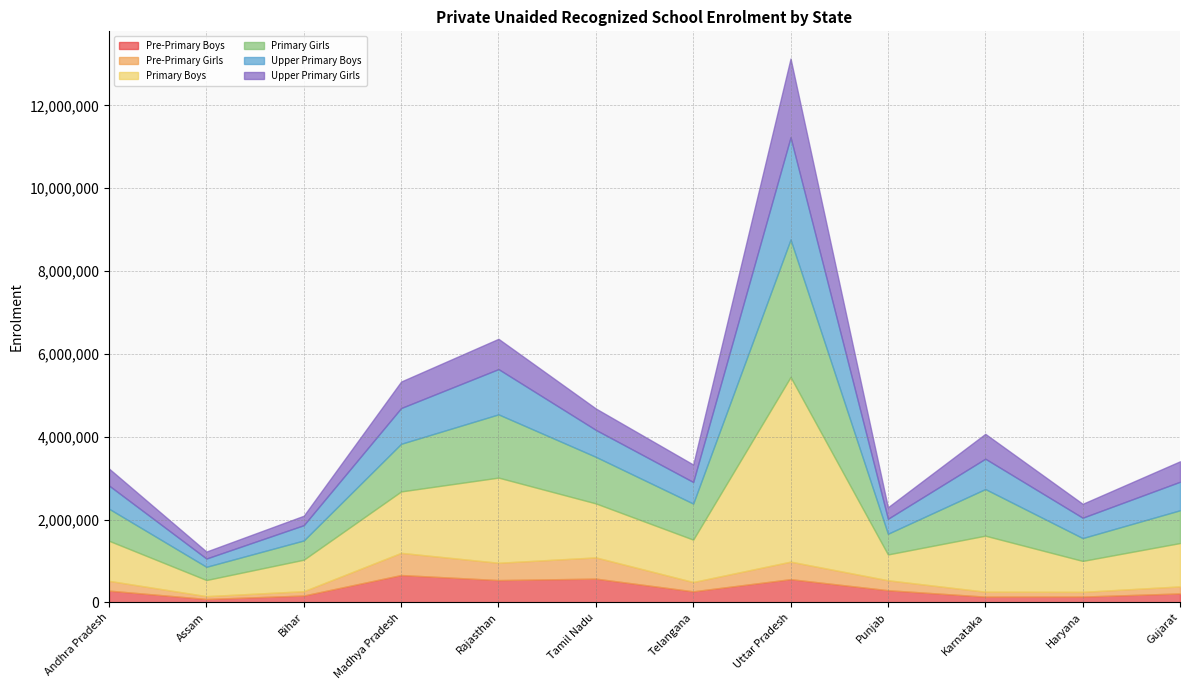

True or false: Primary Boys has more than 0 points higher than both neighbors.

True